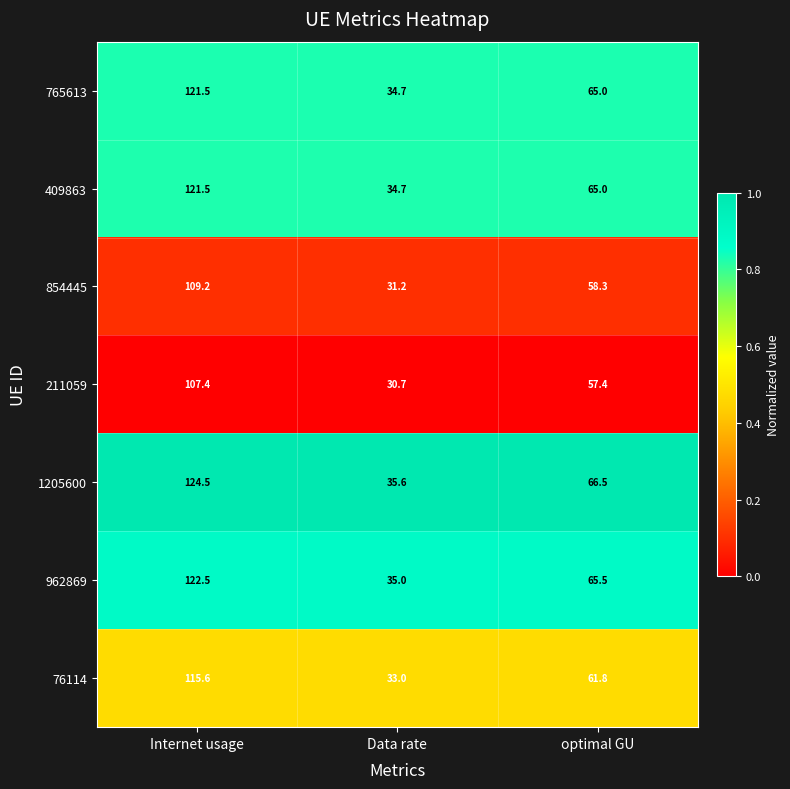

What is the greatest value displayed?

124.5